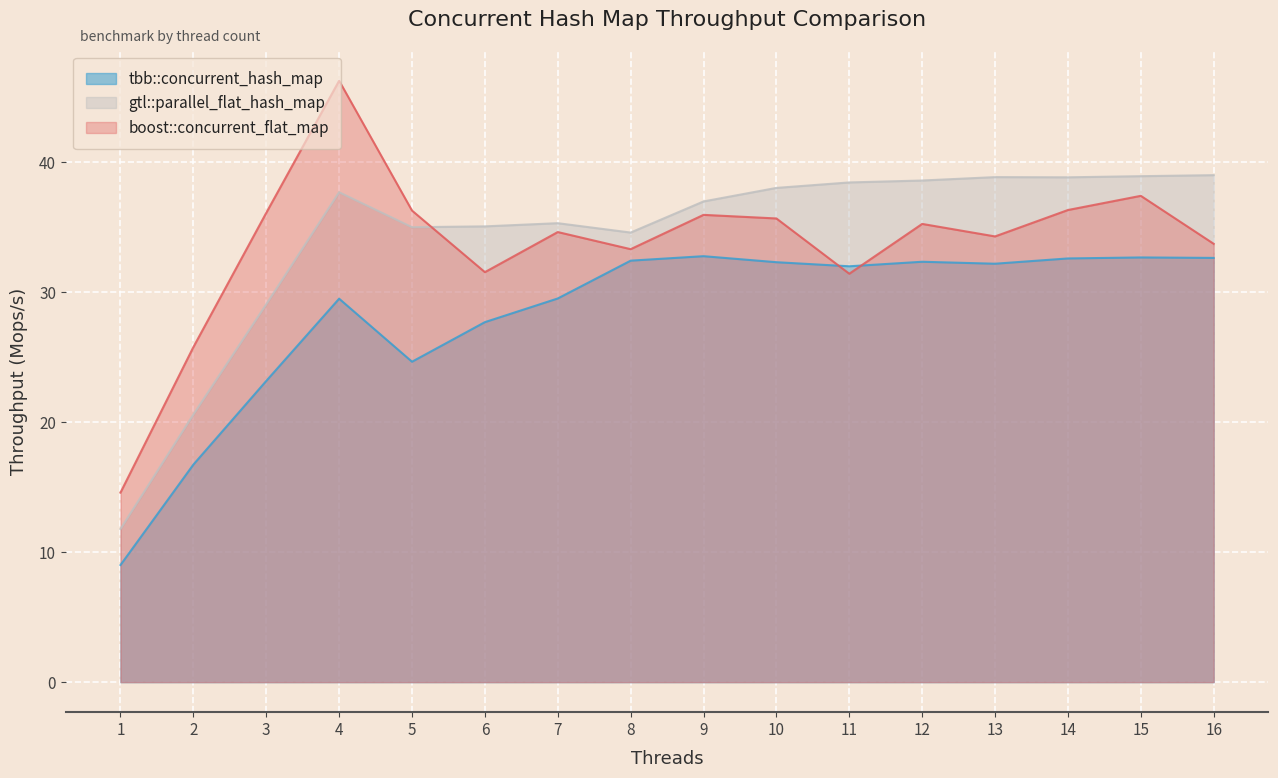

In gtl::parallel_flat_hash_map, how many points are higher than both neighbors (excluding endpoints)?

3